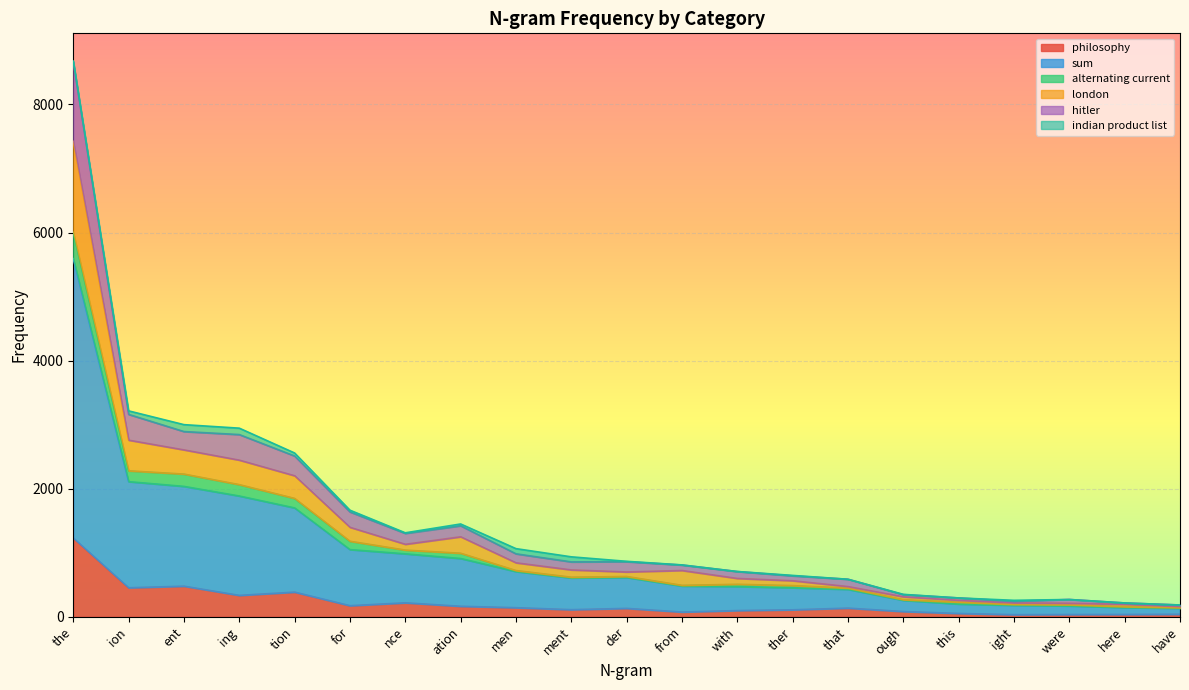

True or false: sum and hitler cross at least once.

False